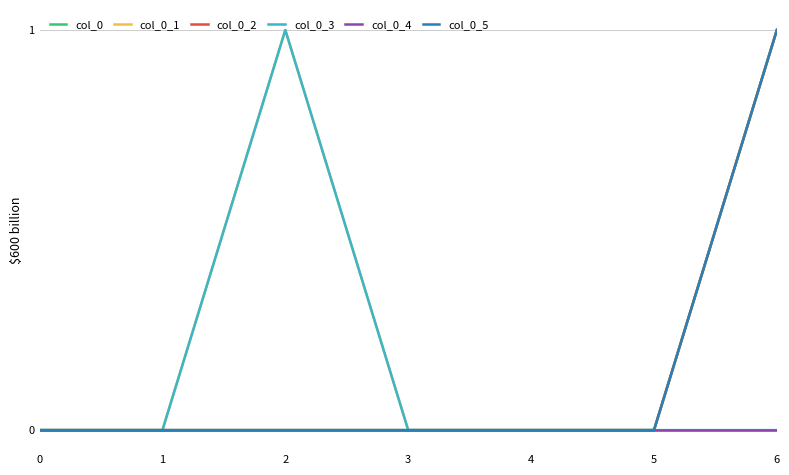

Is this an area chart (filled region under the line)?

No